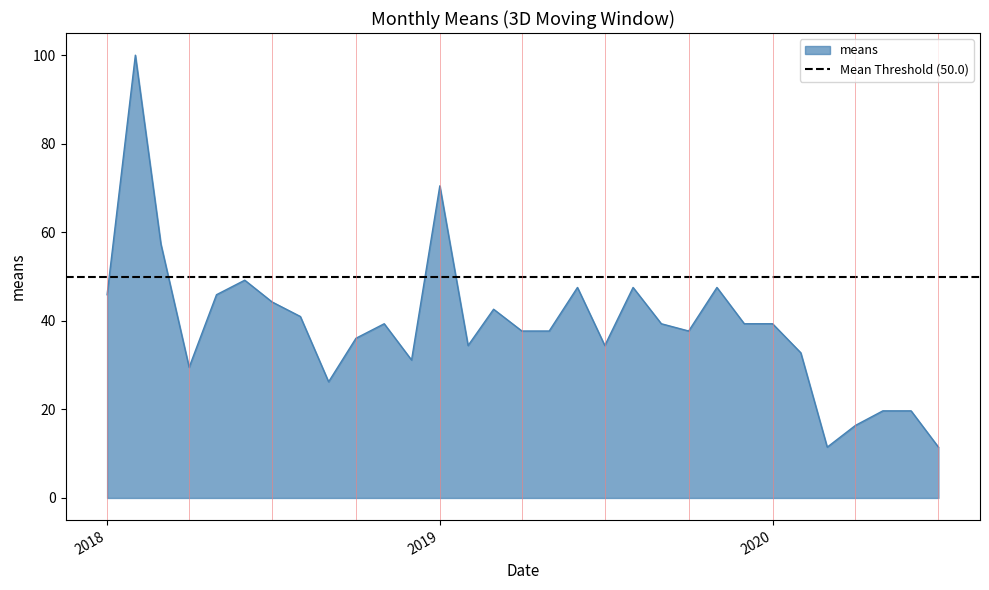

How many points are lower than both their immediate neighbors (excluding endpoints)?

7